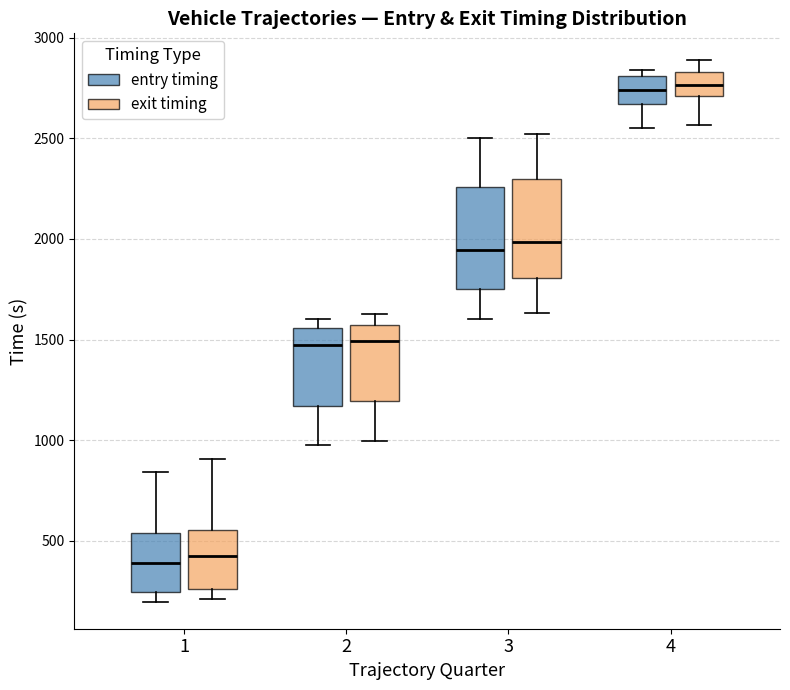

Reading left to right, read every box against the y-axis: the position of its median line, the range the box covers, and the ends of its whiskers. The values are not printed on the chart, so give them approximately, as read against the axis.

1 (entry timing): median 400, box 250 to 550, whiskers 200 to 850
1 (exit timing): median 400, box 250 to 550, whiskers 200 to 900
2 (entry timing): median 1450, box 1150 to 1550, whiskers 950 to 1600
2 (exit timing): median 1500, box 1200 to 1550, whiskers 1000 to 1650
3 (entry timing): median 1950, box 1750 to 2250, whiskers 1600 to 2500
3 (exit timing): median 2000, box 1800 to 2300, whiskers 1650 to 2500
4 (entry timing): median 2750, box 2650 to 2800, whiskers 2550 to 2850
4 (exit timing): median 2750, box 2700 to 2850, whiskers 2550 to 2900